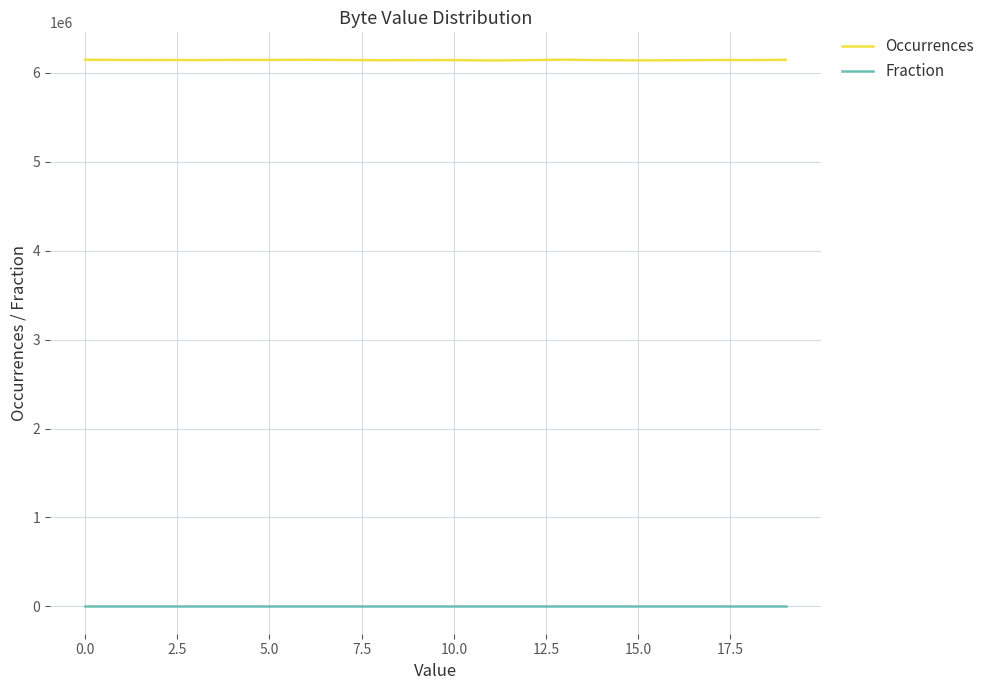

Which series has the largest total across all categories?

Occurrences